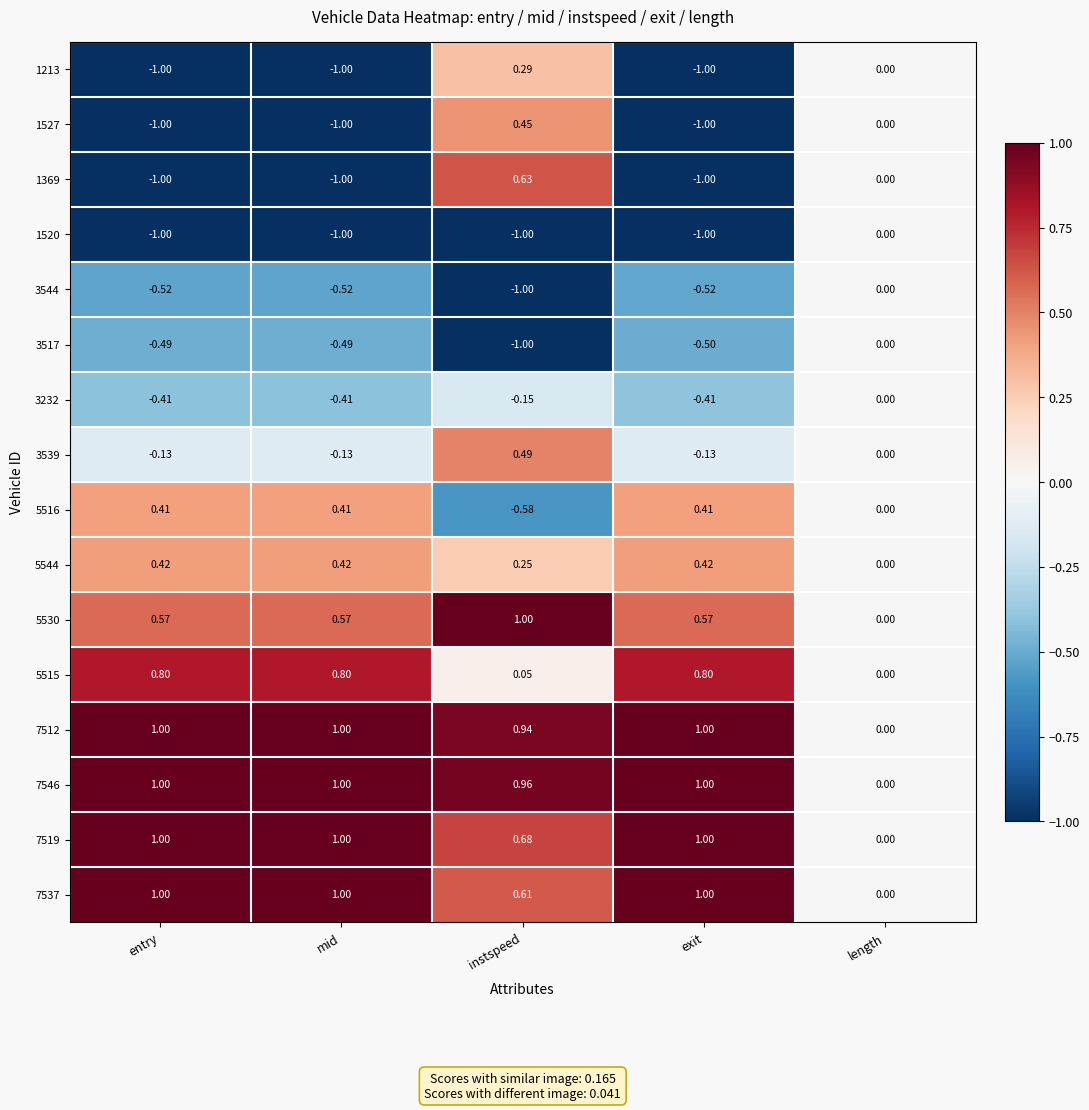

At which label does 7537 reach its minimum?

length